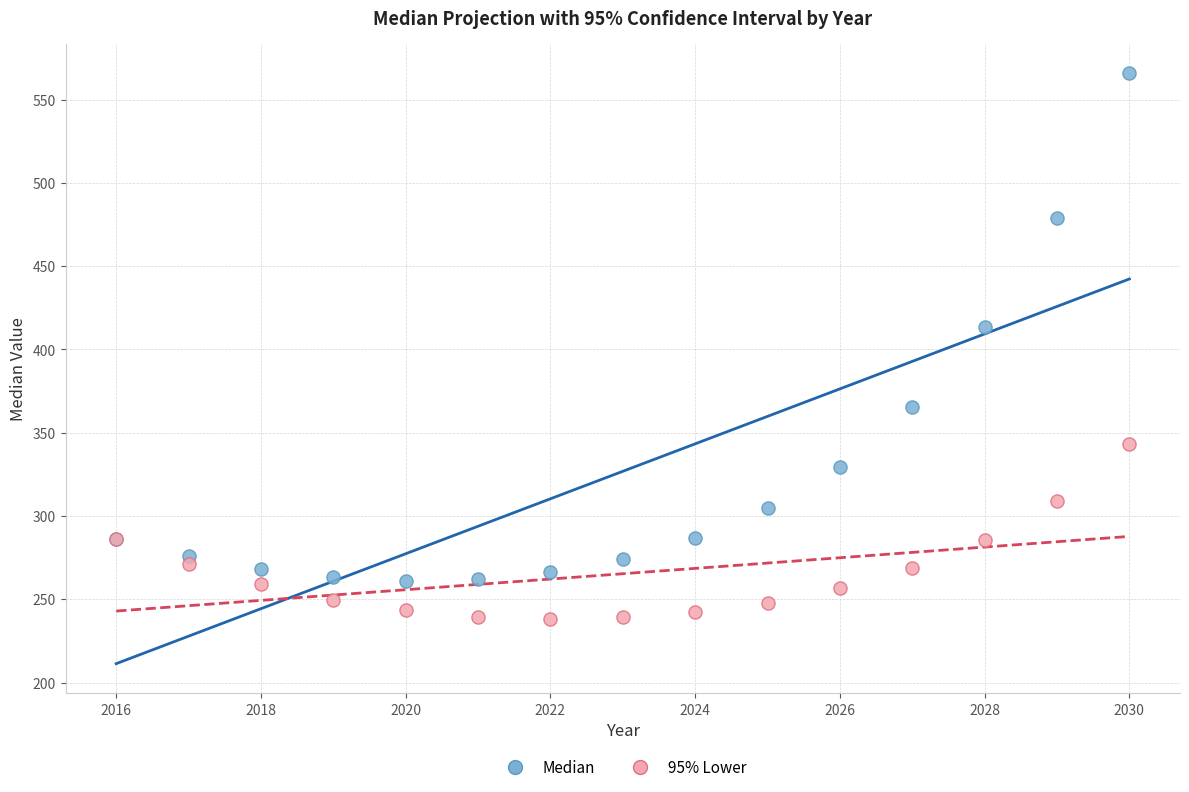

What are all the series names shown in the legend?

Median, 95% Lower